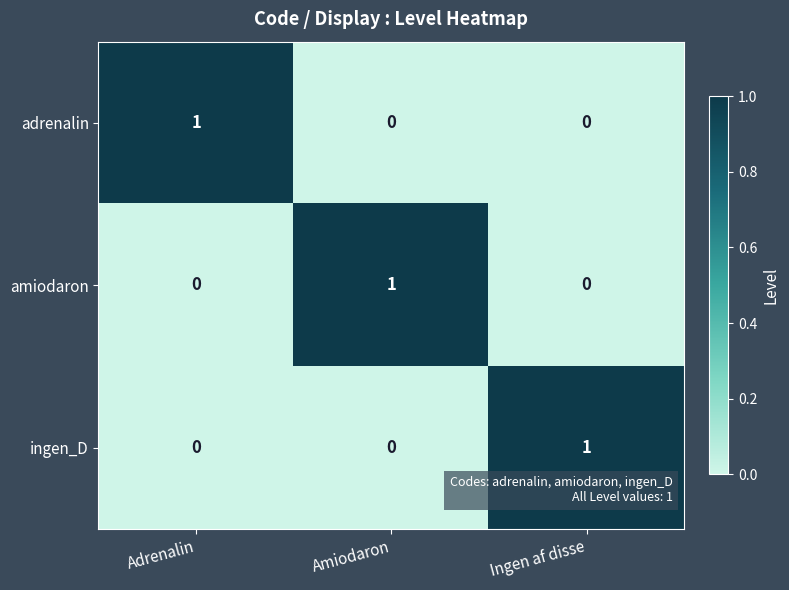

Is it true that amiodaron equals -1 at Ingen af disse?

False